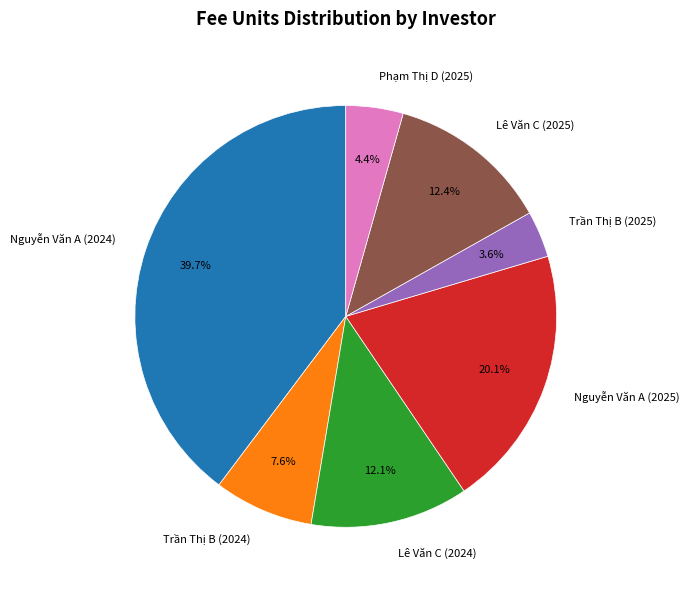

Between Nguyễn Văn A (2024) and Lê Văn C (2024), which is larger?

Nguyễn Văn A (2024)